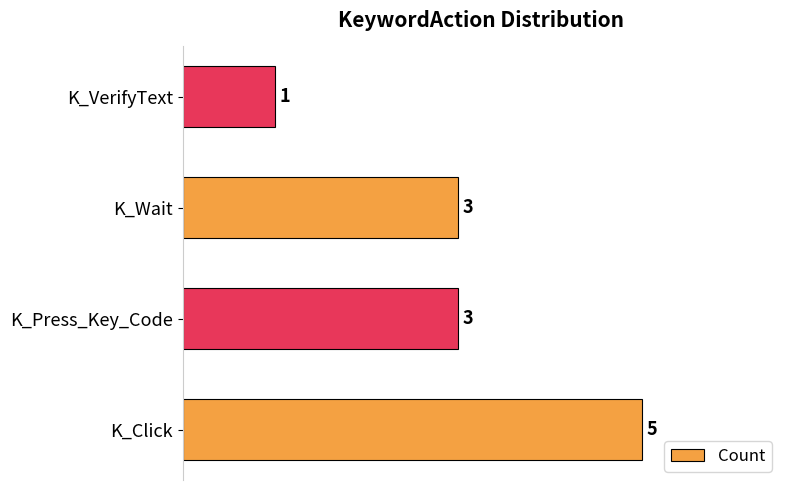

Reading bottom to top, extract all data points from this chart.

5	3	3	1